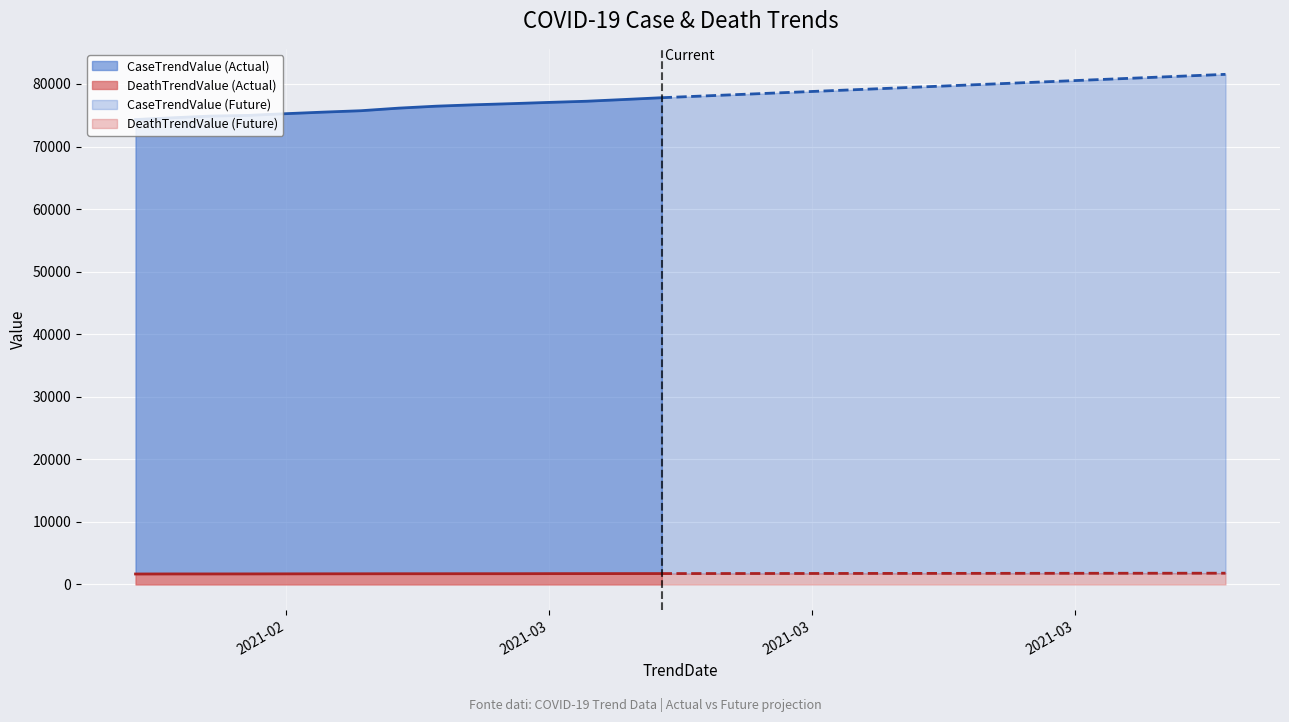

True or false: CaseTrendValue and DeathTrendValue intersect in this chart.

False